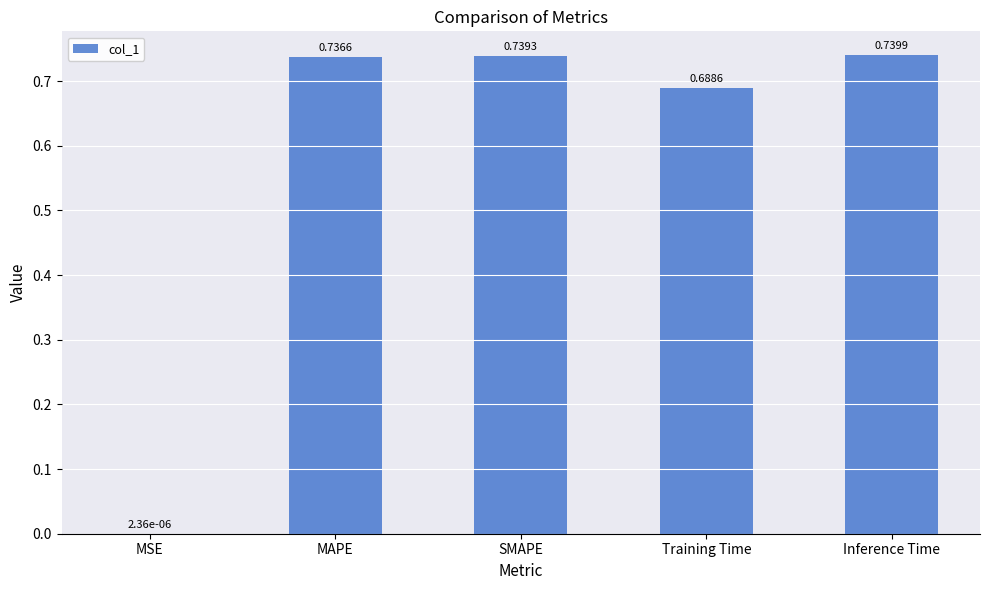

What is the sum of all values?

2.9